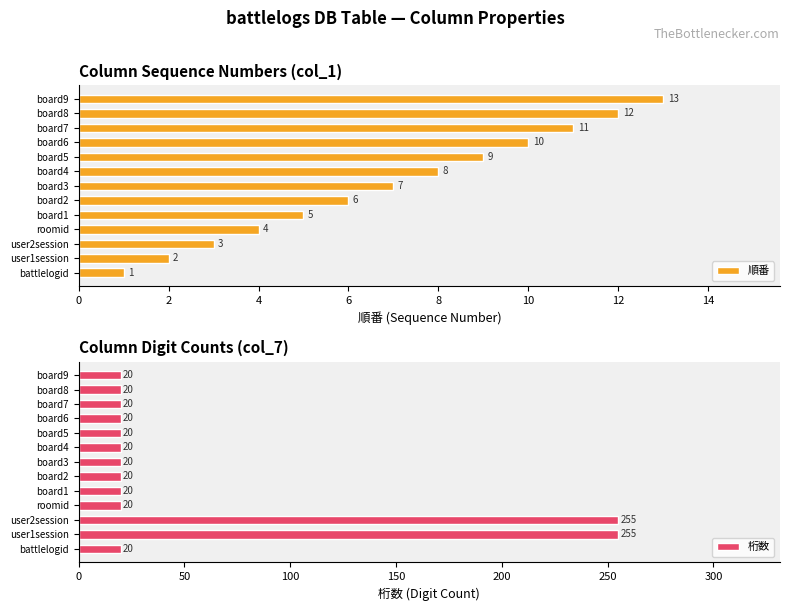

What is the value of the 順番 bar at the 1st from the left?

1